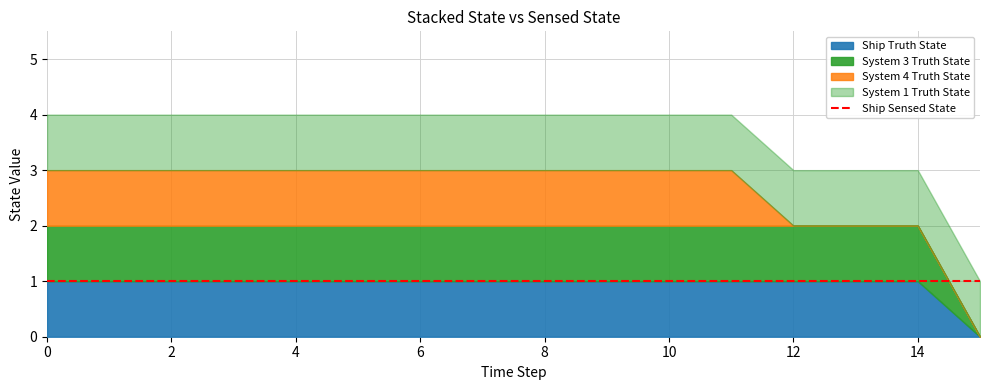

List the labels in order of System 3 Truth State value, largest first.

0, 1, 2, 3, 4, 5, 6, 7, 8, 9, 10, 11, 12, 13, 14, 15